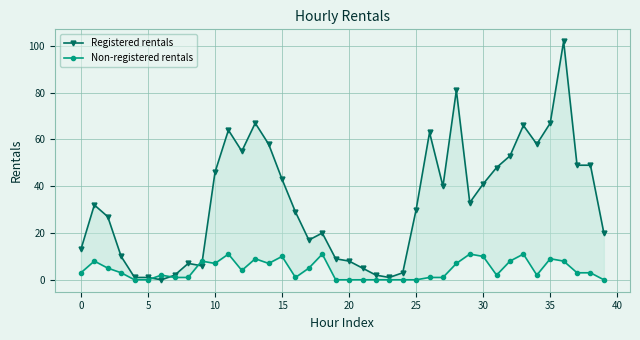

Which category has the highest value across all series?

36